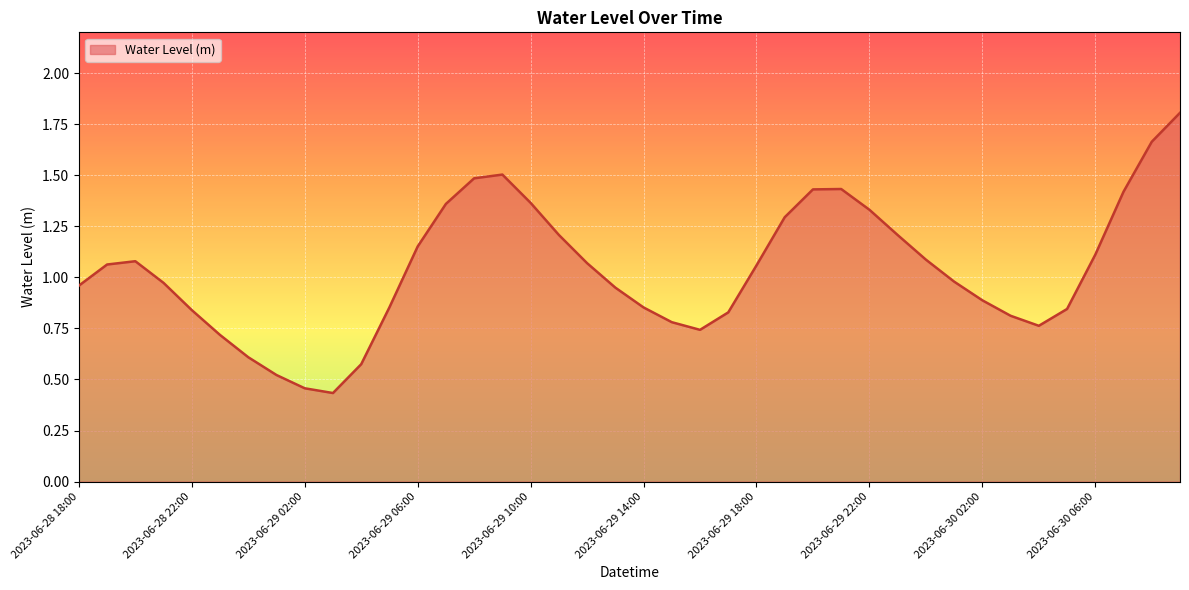

What is the greatest value displayed?

1.8